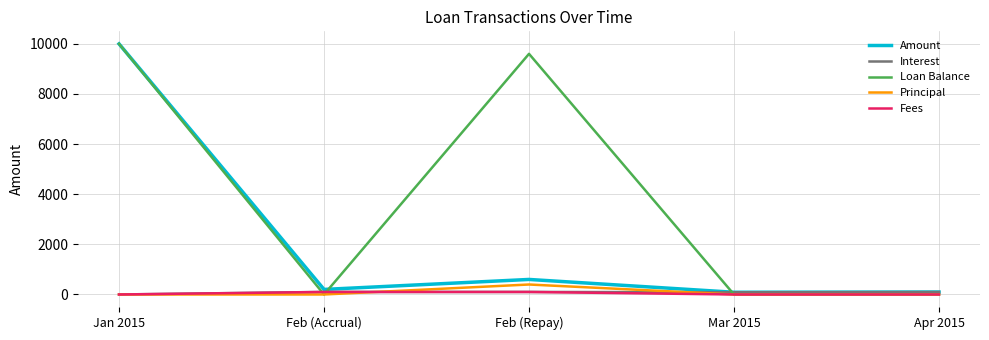

Which series has the largest range (max minus min)?

Loan Balance